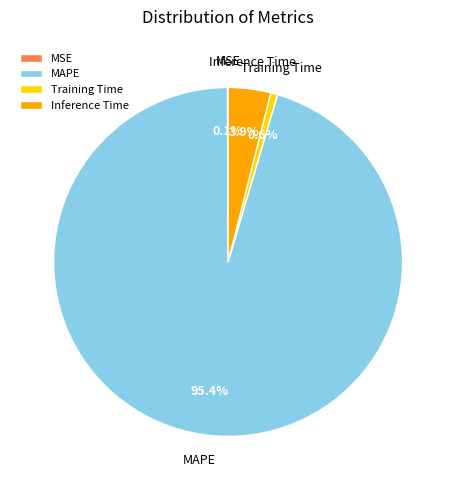

Is it true that Inference Time is 4% of the pie?

True